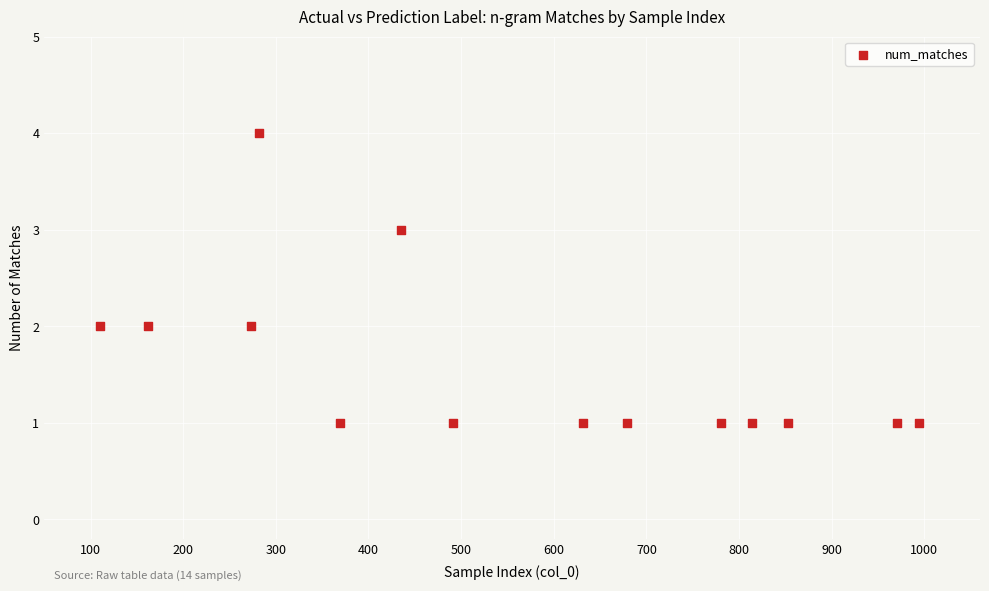

What is the range of X values (max minus min)?

884